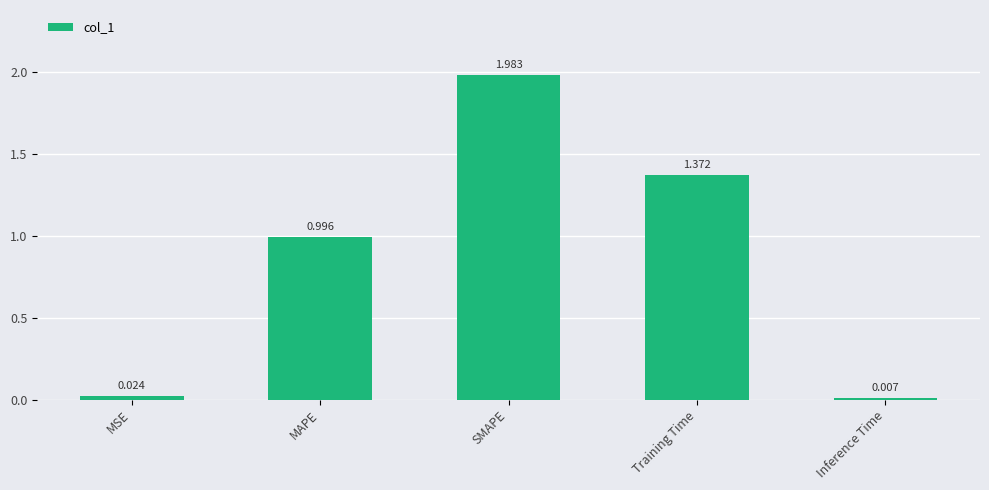

List the labels in order of value, largest first.

SMAPE, Training Time, MAPE, MSE, Inference Time